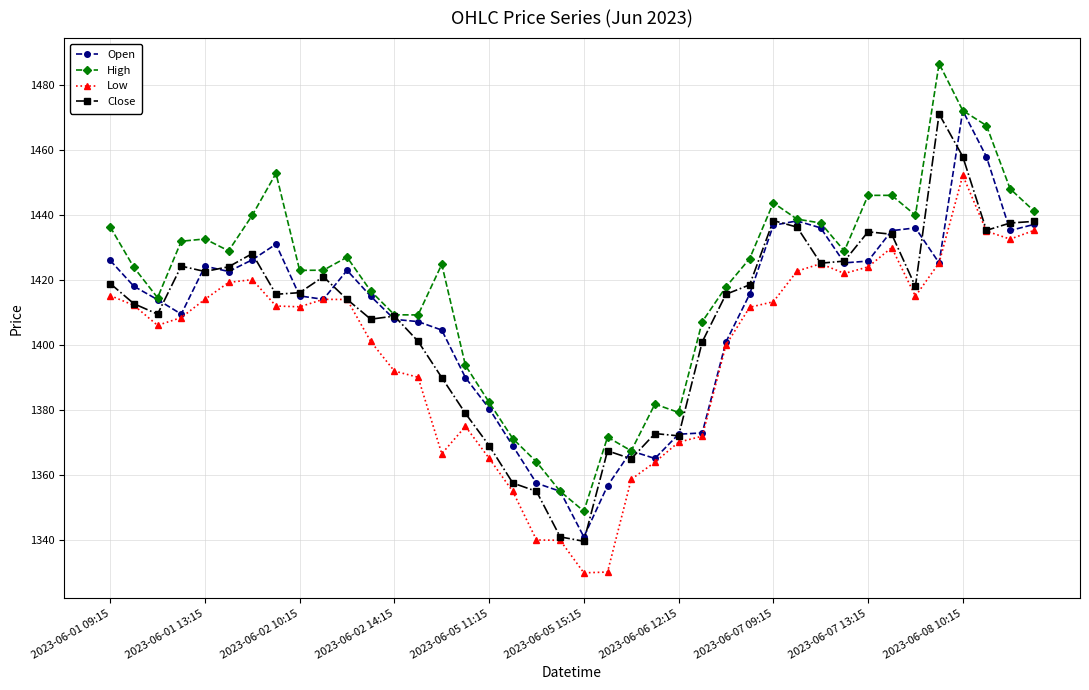

Which series has the largest range (max minus min)?

High